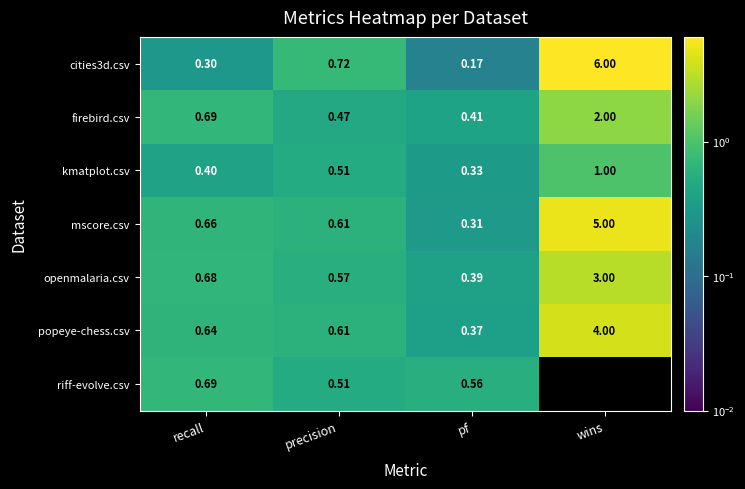

Which series has the largest total across all categories?

cities3d.csv